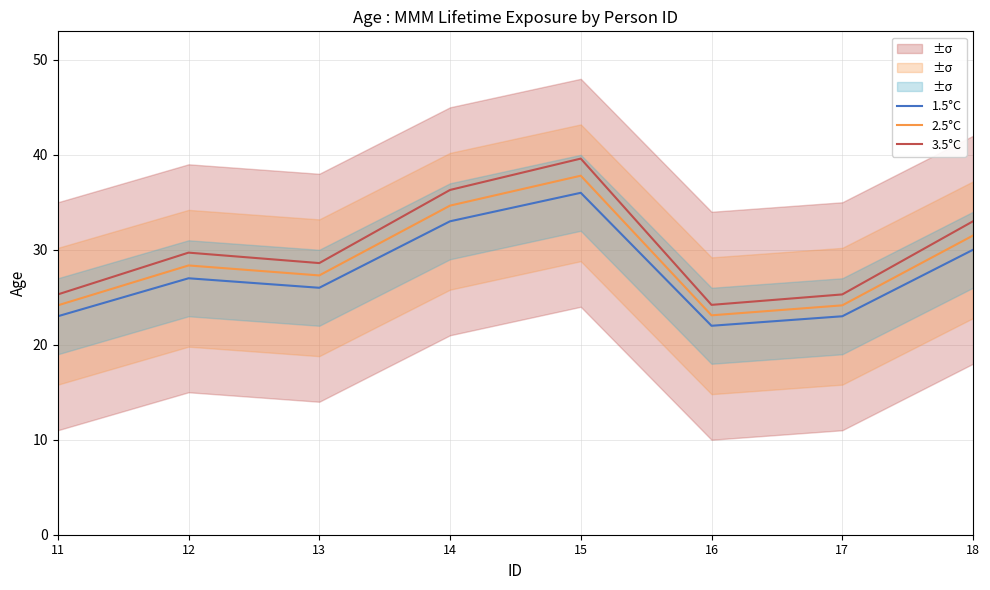

At how many categories does at least one series exceed 27?

5